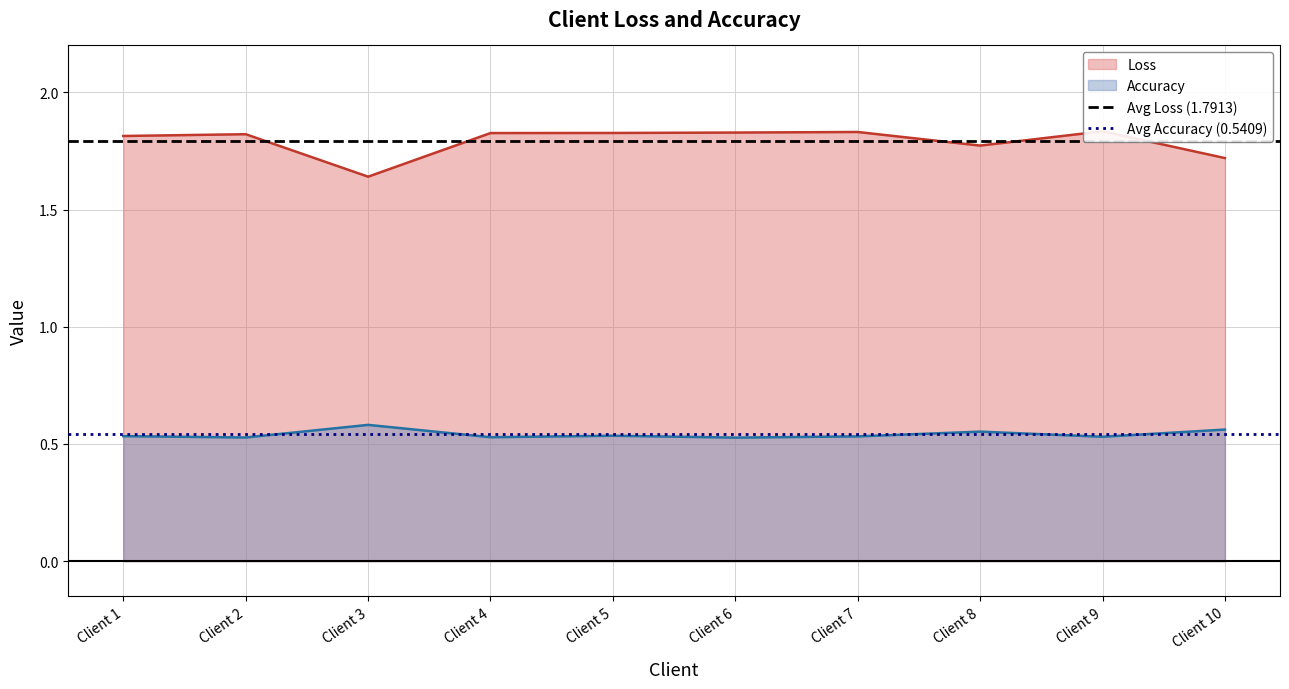

What is the value of the Avg Loss (1.7913) point at the 1st from the left?

1.8